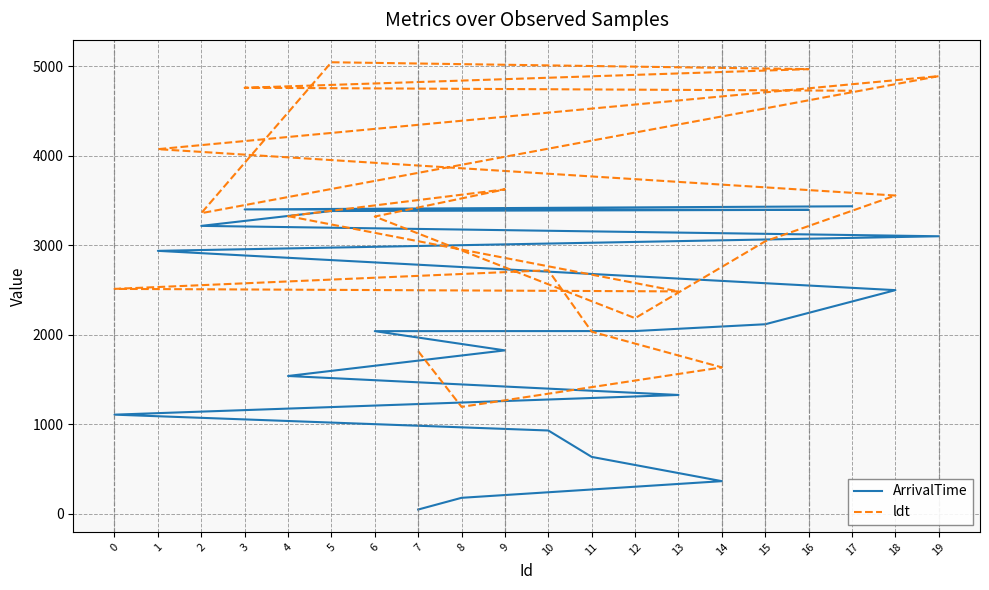

At which label does ldt reach its peak?

5